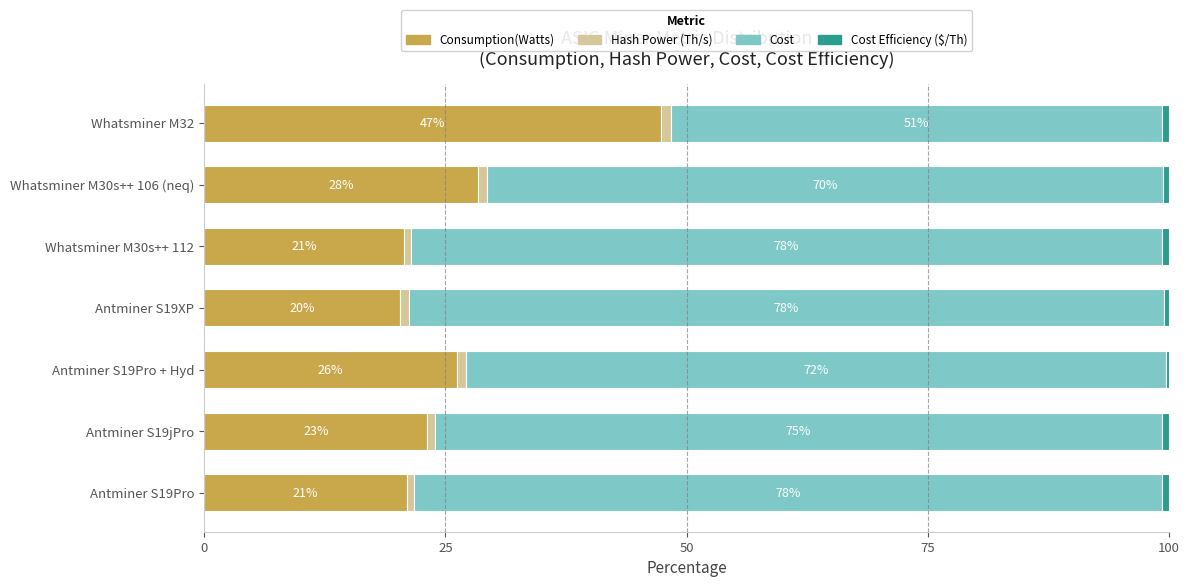

What is the total value across all series at Antminer S19XP?

100.0